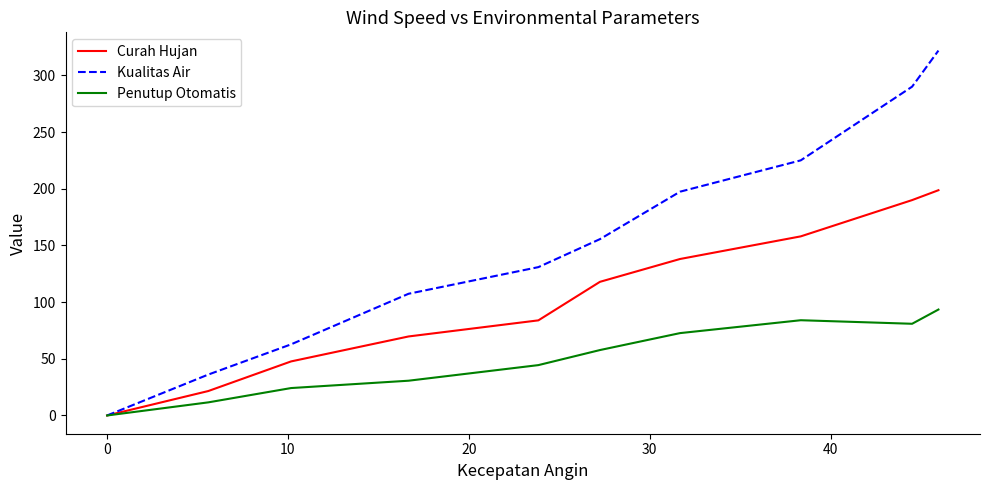

What is the sum of all Curah Hujan values?

1025.7